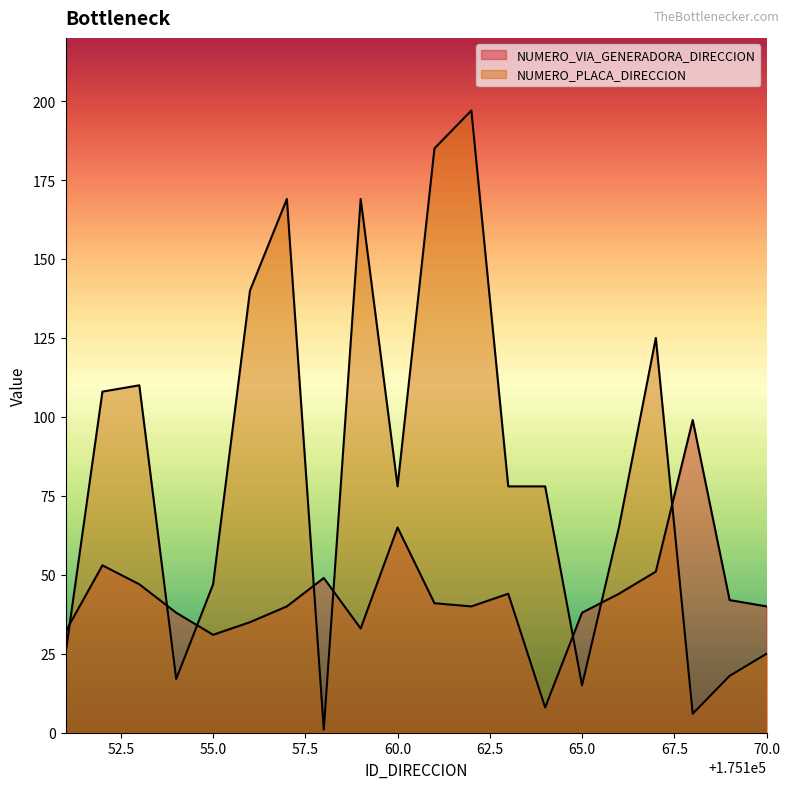

True or false: NUMERO_VIA_GENERADORA_DIRECCION and NUMERO_PLACA_DIRECCION cross at least once.

True